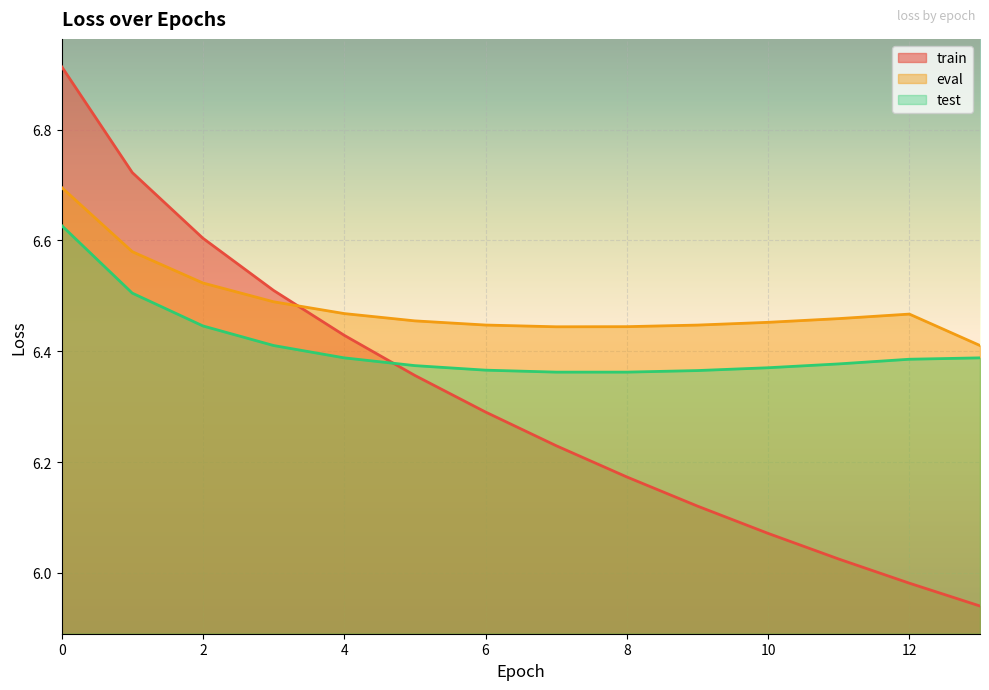

True or false: train has a value of 9.2 at 10.

False